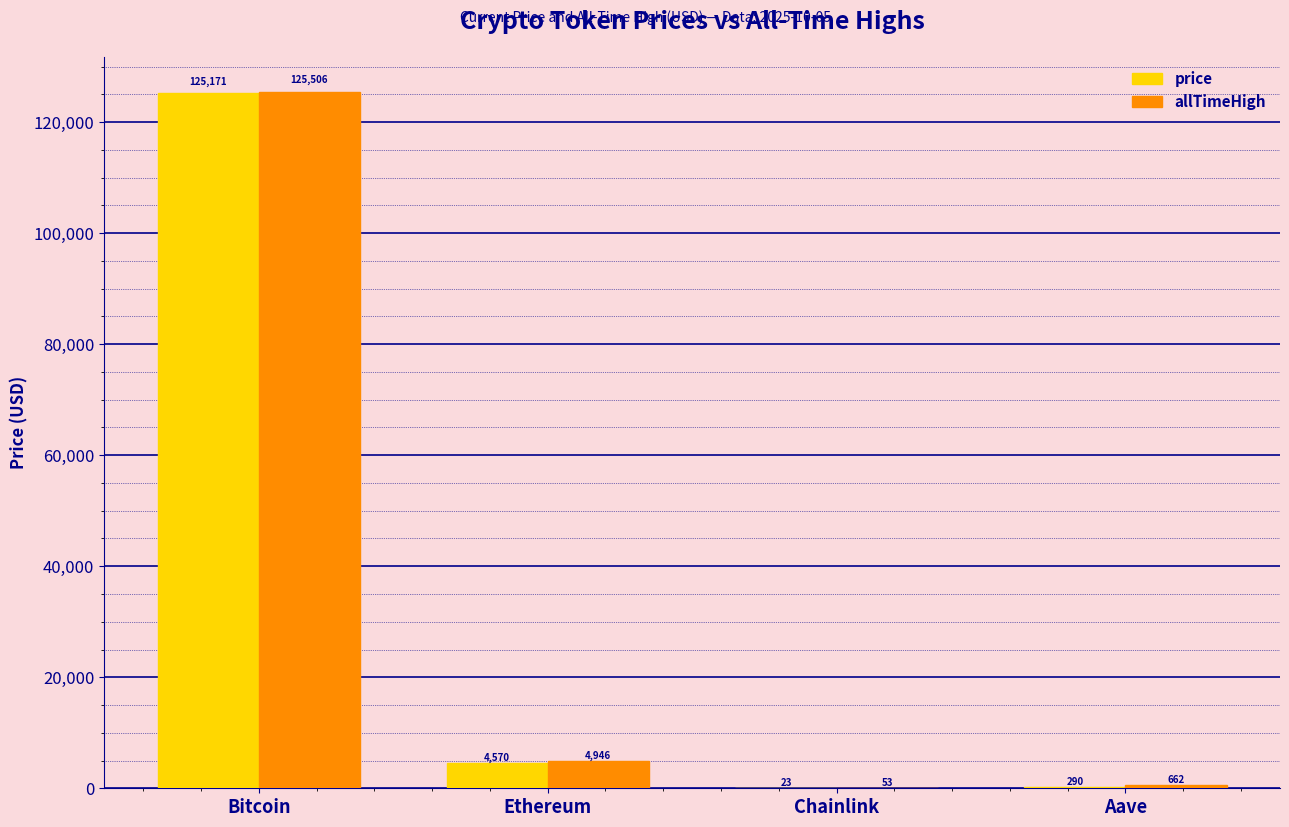

The value of allTimeHigh at Ethereum is 4946.1. True or false?

True